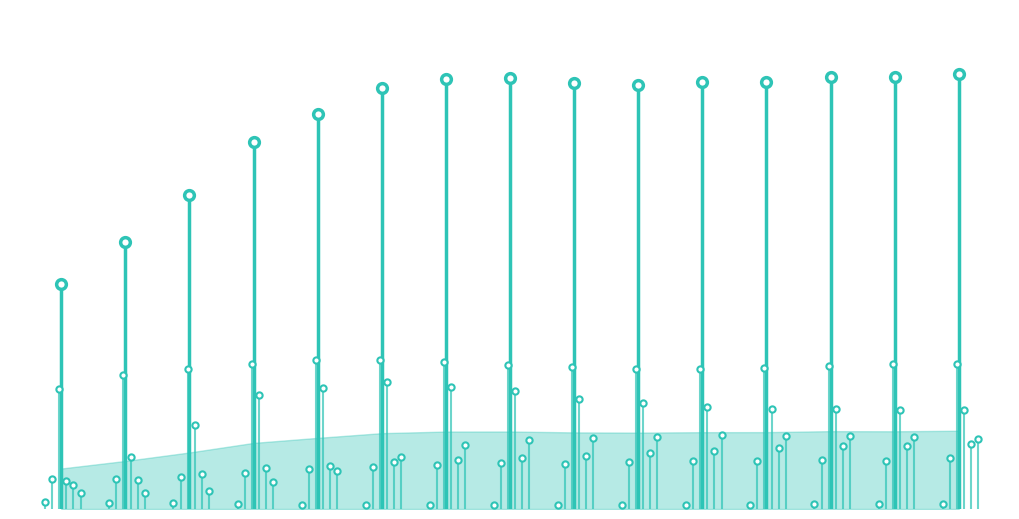

What is the difference between the values at 0 and −2?

0.6